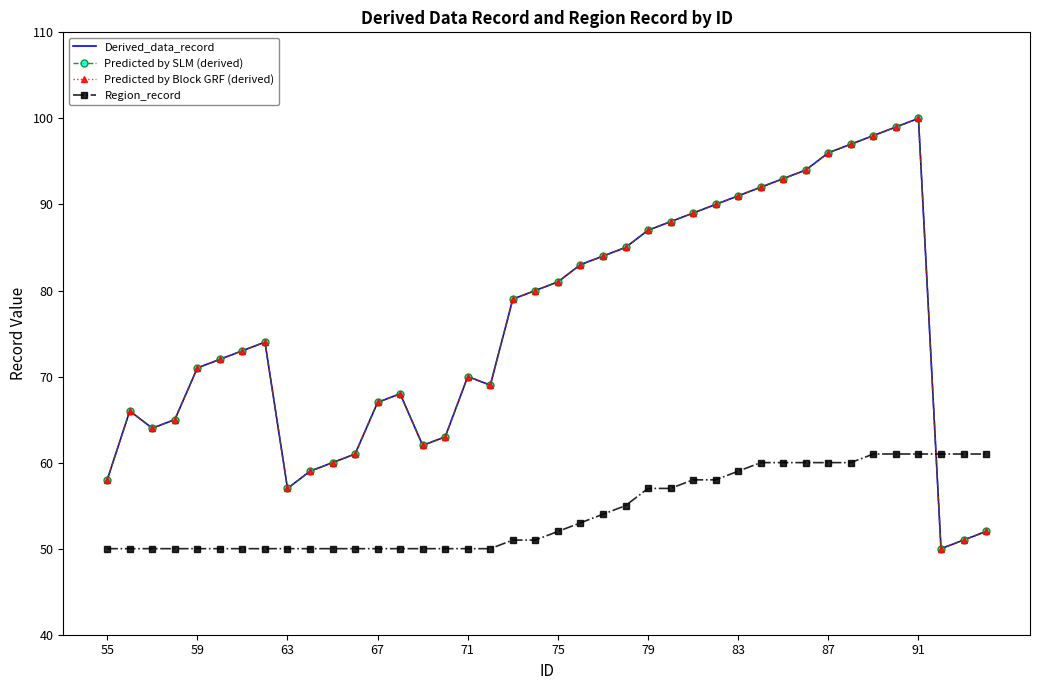

True or false: Derived_data_record has more than 0 points higher than both neighbors.

True